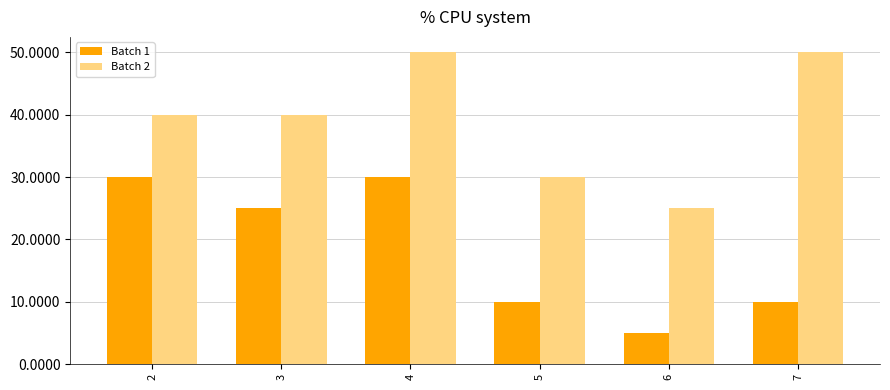

What is the difference between the highest and lowest values at 5?

20